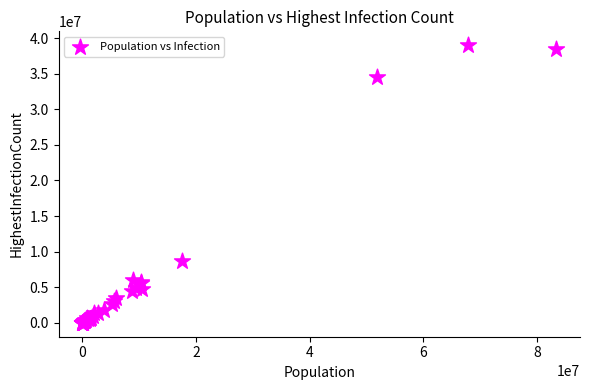

What Y value in the scatter plot is closest to 19499282?

8640008